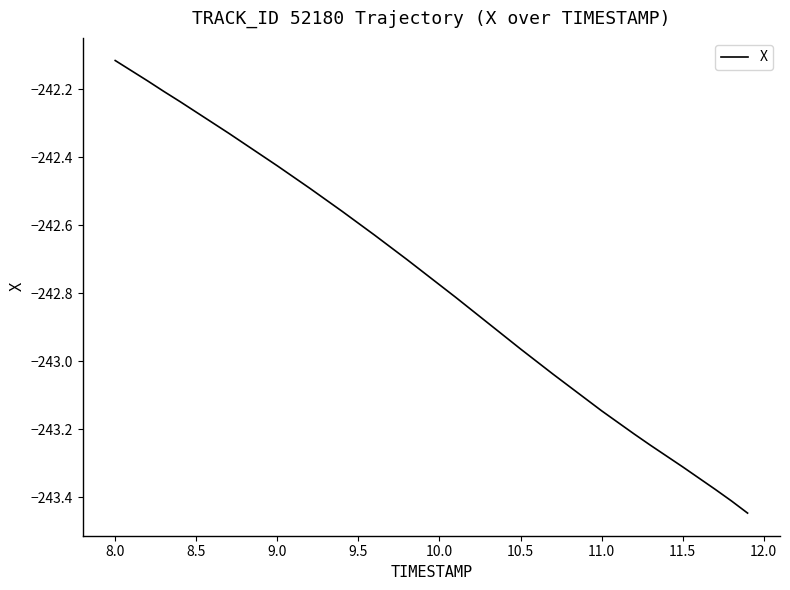

What is the difference between the maximum and minimum values?

1.3